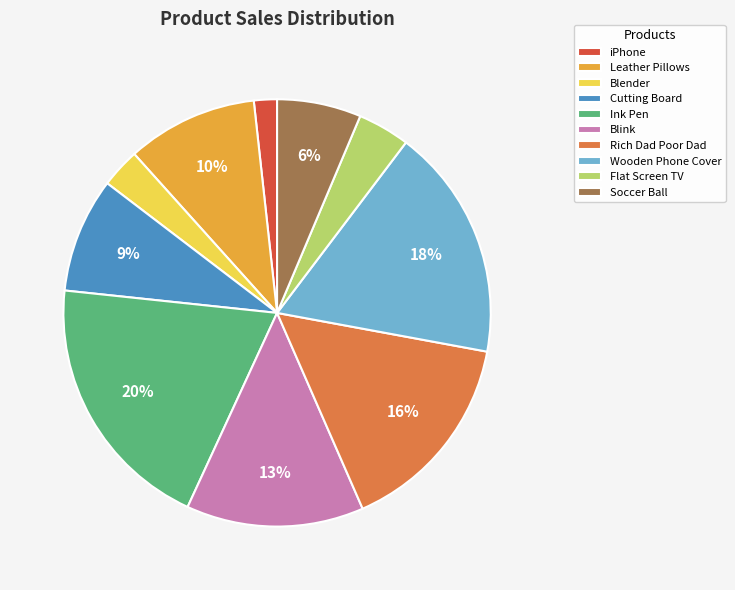

Is there any slice that represents more than half of the pie?

No